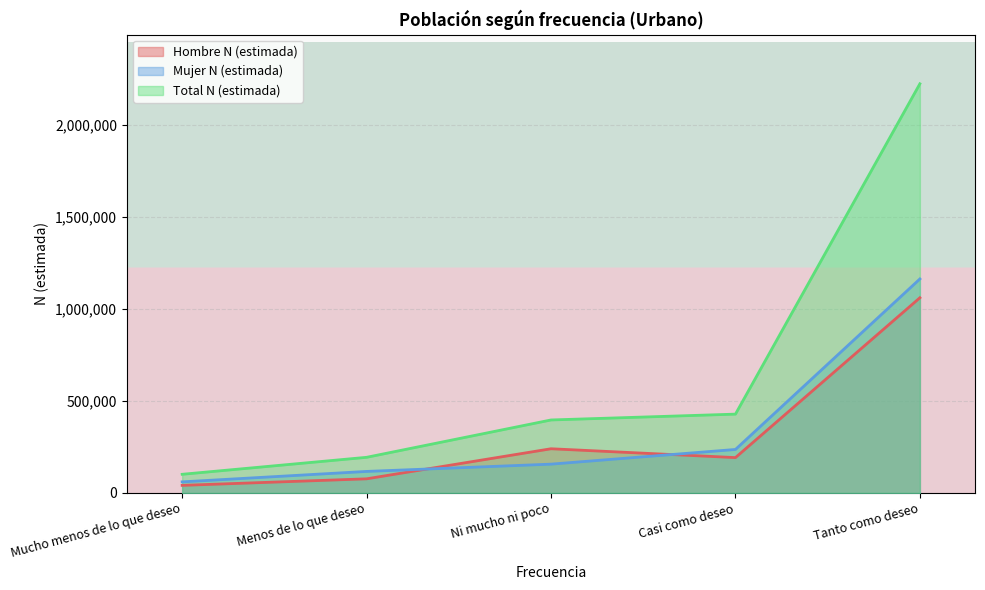

True or false: Hombre N (estimada) has a value of 76730 at Menos de lo que deseo.

True